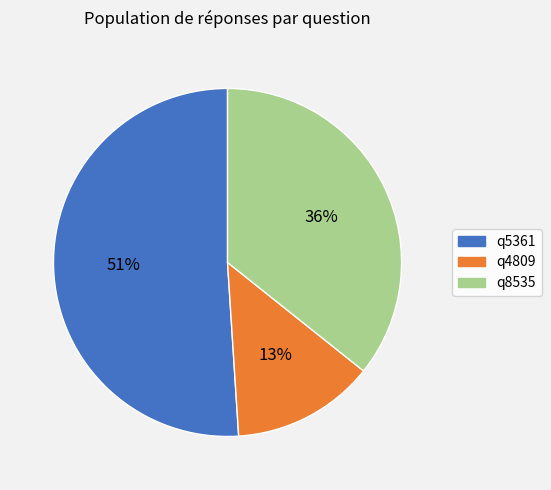

Do q5361 and q4809 together represent more than half of the pie?

Yes